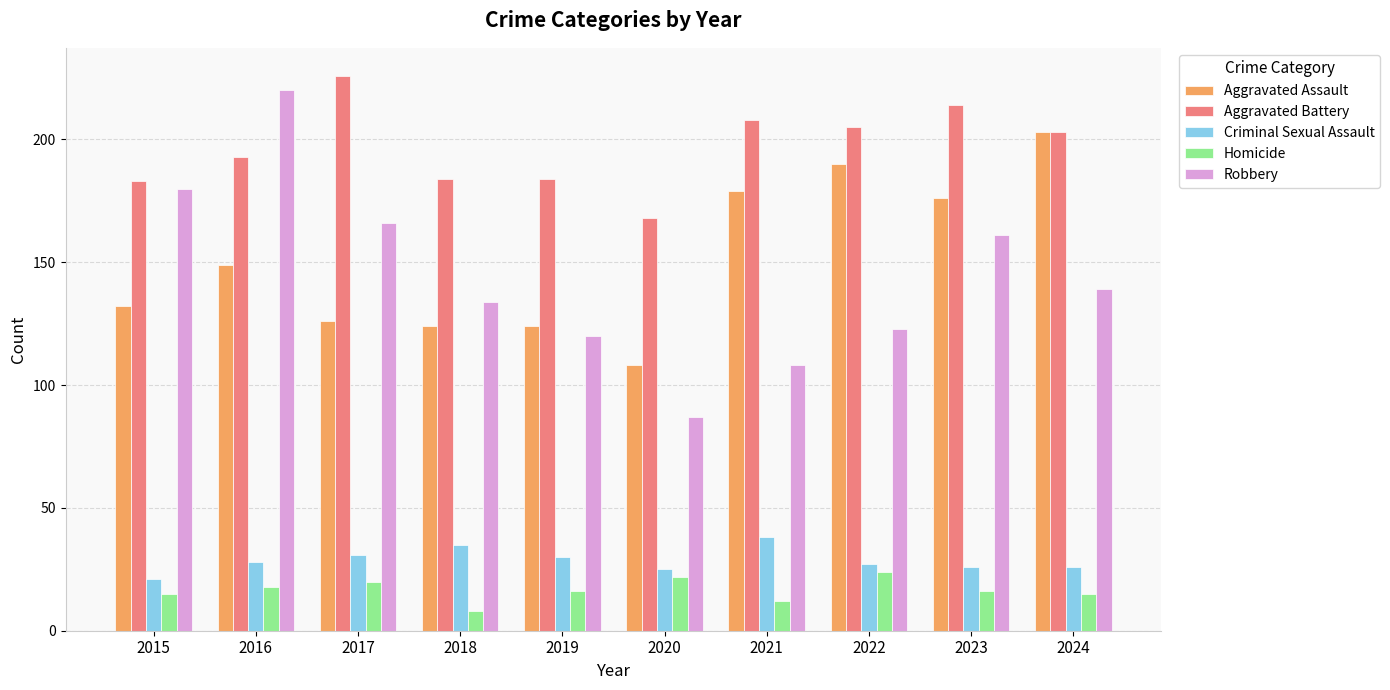

Which series has the largest total across all categories?

Aggravated Battery